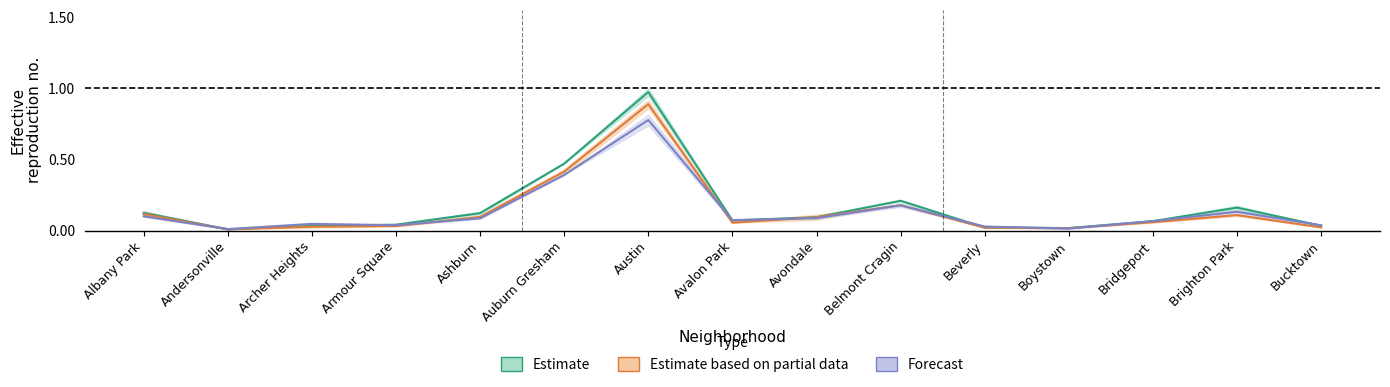

The 2017 series shows 0.1 at Brighton Park. True or false?

False